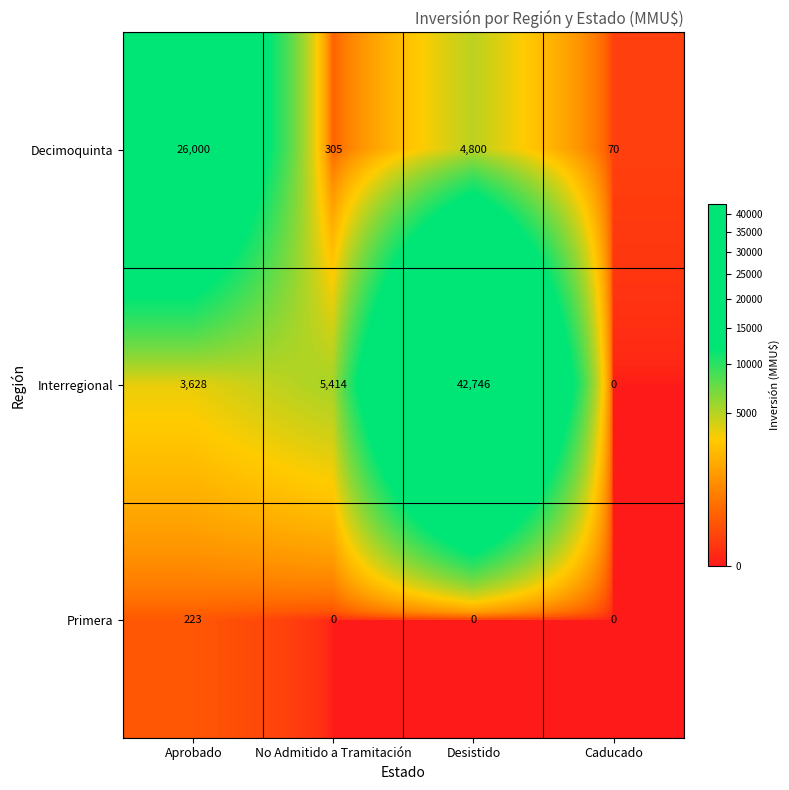

At which label is Interregional closest to 21373?

No Admitido a Tramitación